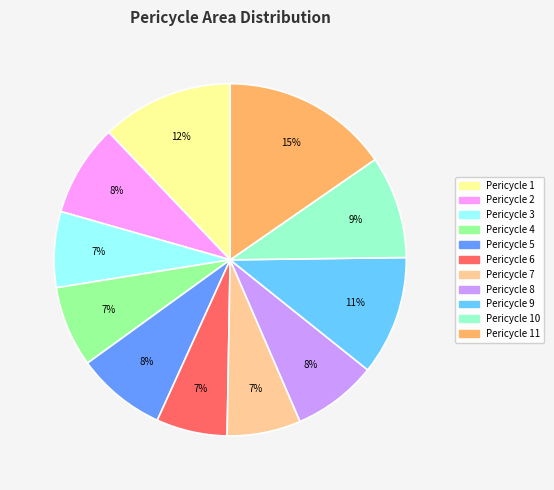

Is there any slice that represents more than half of the pie?

No